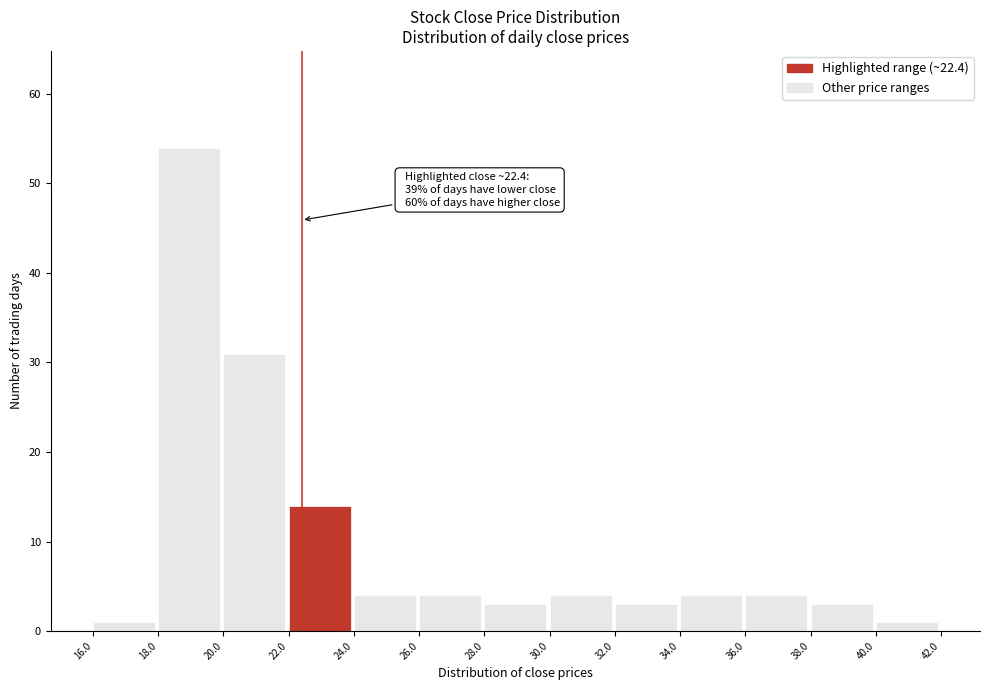

Over which range of the x-axis is the bar tallest?

18.0 to 20.0